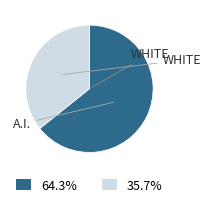

Is there any slice that represents more than half of the pie?

Yes